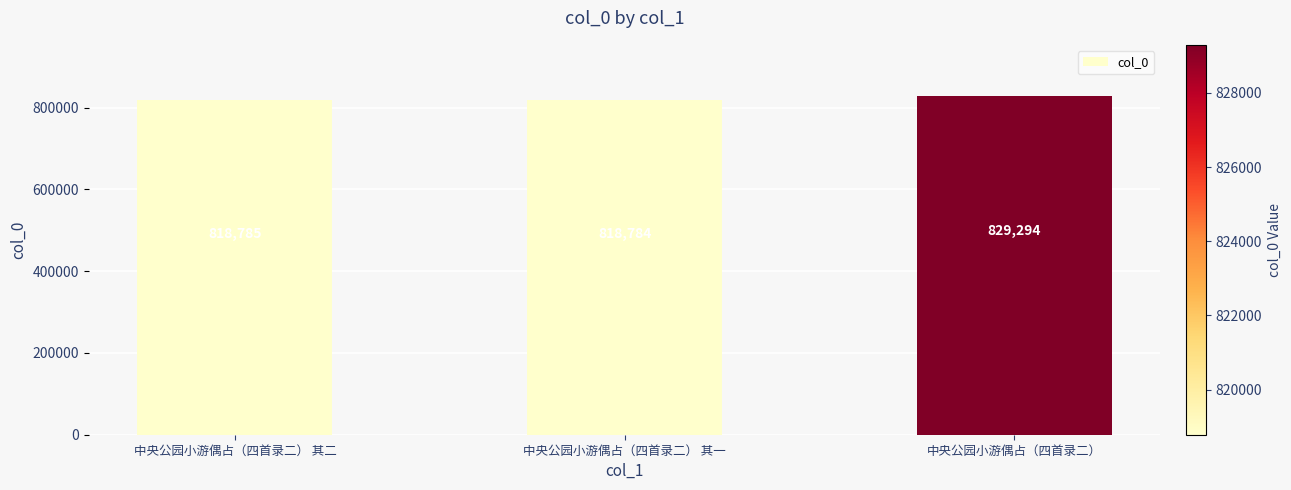

Approximately how many times larger is the value at 中央公园小游偶占（四首录二） 其一 compared to 中央公园小游偶占（四首录二） 其二?

1.0